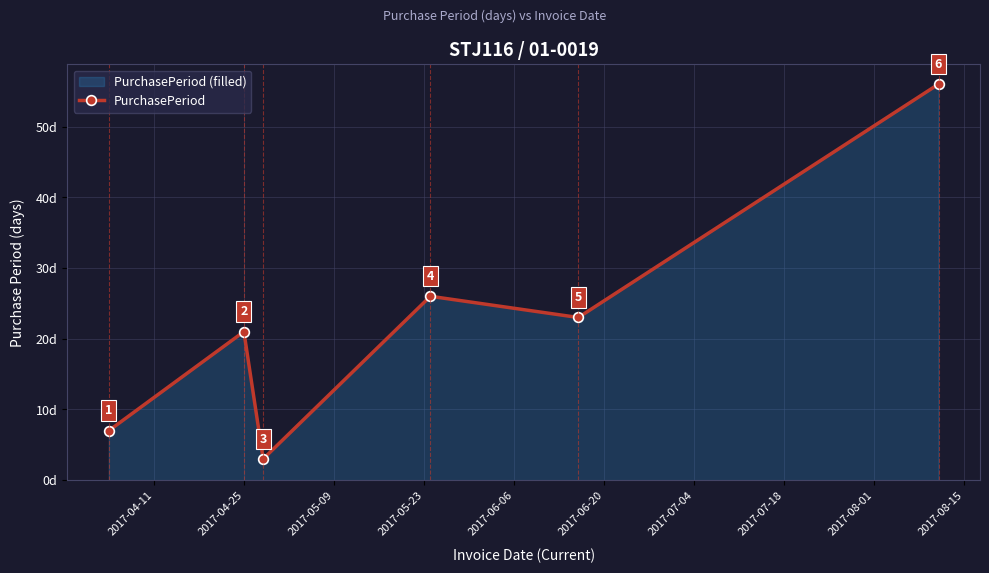

How many categories are shown in the chart?

6